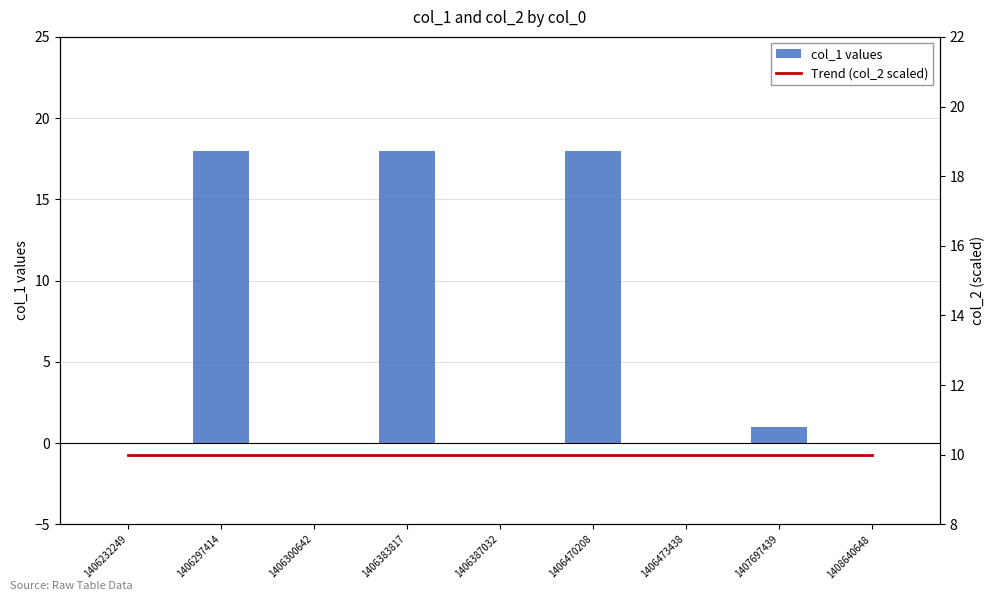

Does the chart contain any negative values?

No